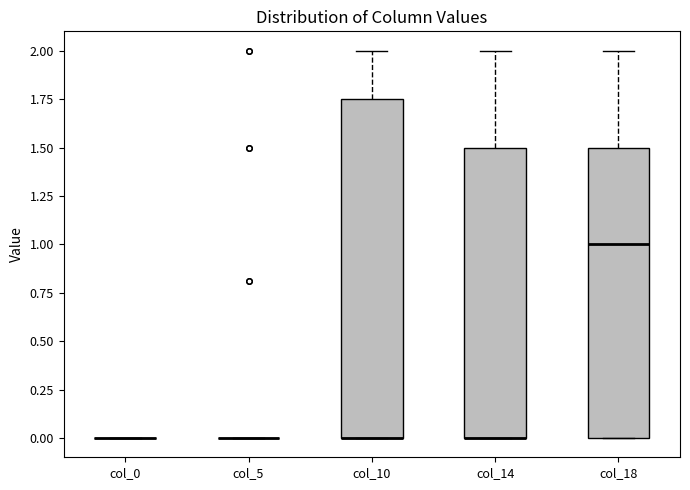

Reading left to right, transcribe this box plot: for each box, give where its median line is, the range the box spans, and where its two whiskers end, as read against the y-axis. The values are not printed on the chart, so give them approximately, as read against the axis.

col_0: box collapsed to a line at 0.00, whiskers 0.00 to 0.00
col_5: box collapsed to a line at 0.00, whiskers 0.00 to 0.00
col_10: median 0.00 (drawn on the box's lower edge), box 0.00 to 1.75, whiskers 0.00 to 2.00
col_14: median 0.00 (drawn on the box's lower edge), box 0.00 to 1.50, whiskers 0.00 to 2.00
col_18: median 1.00, box 0.00 to 1.50, whiskers 0.00 to 2.00